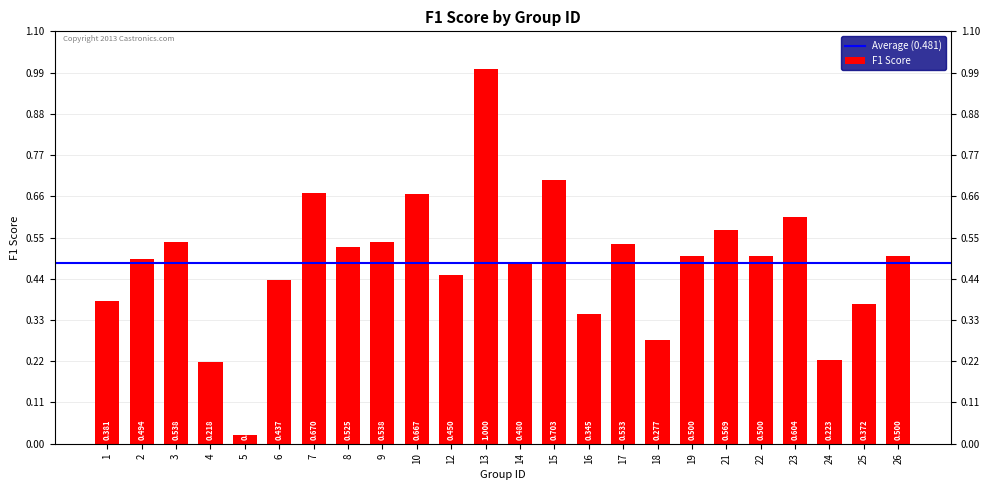

What is the difference between the values at 8 and 5?

0.5